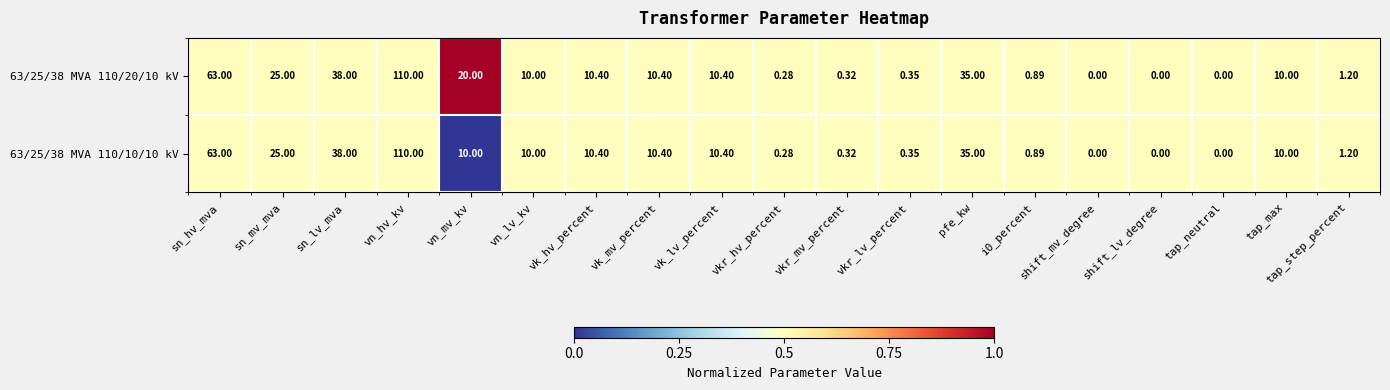

At which category is the sum across all series the highest?

vn_hv_kv